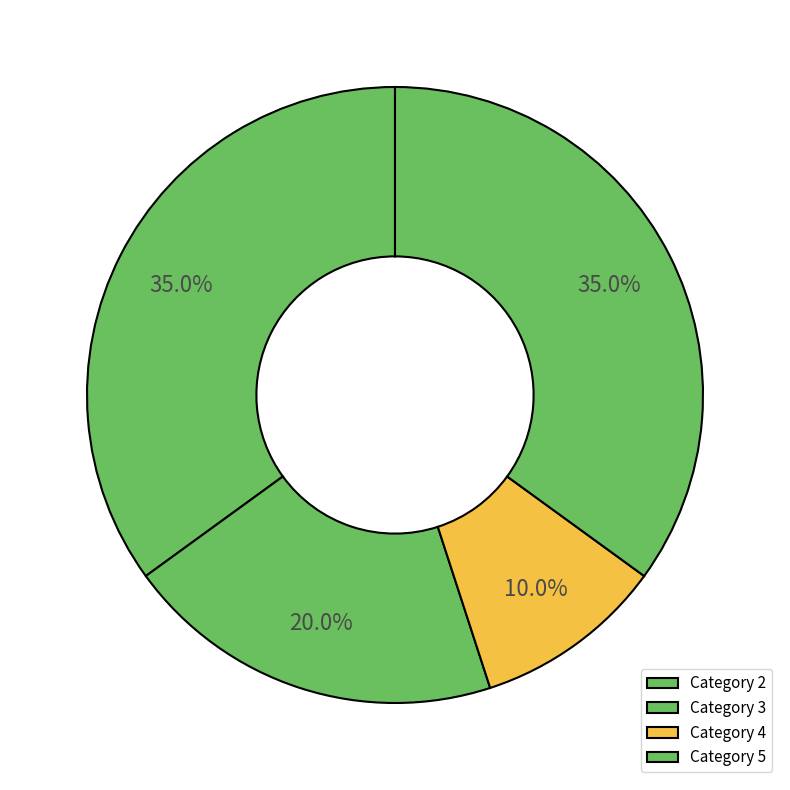

To the nearest percent, what is the difference between the Category 4 and Category 5 slice percentages?

25%